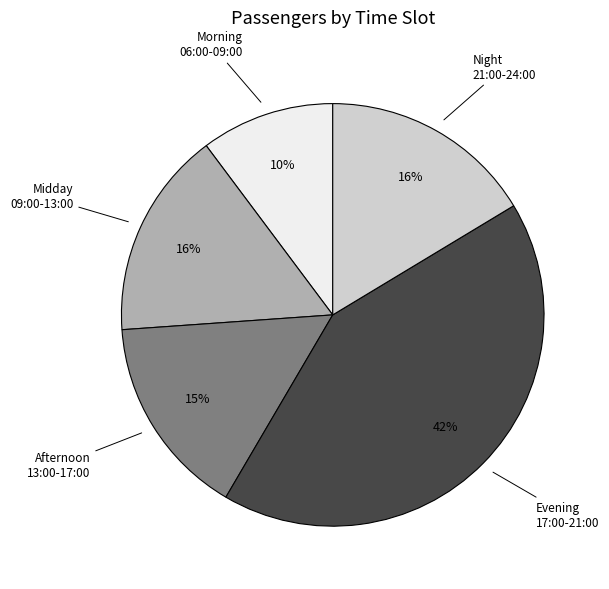

To the nearest percent, what is the average slice percentage?

20%